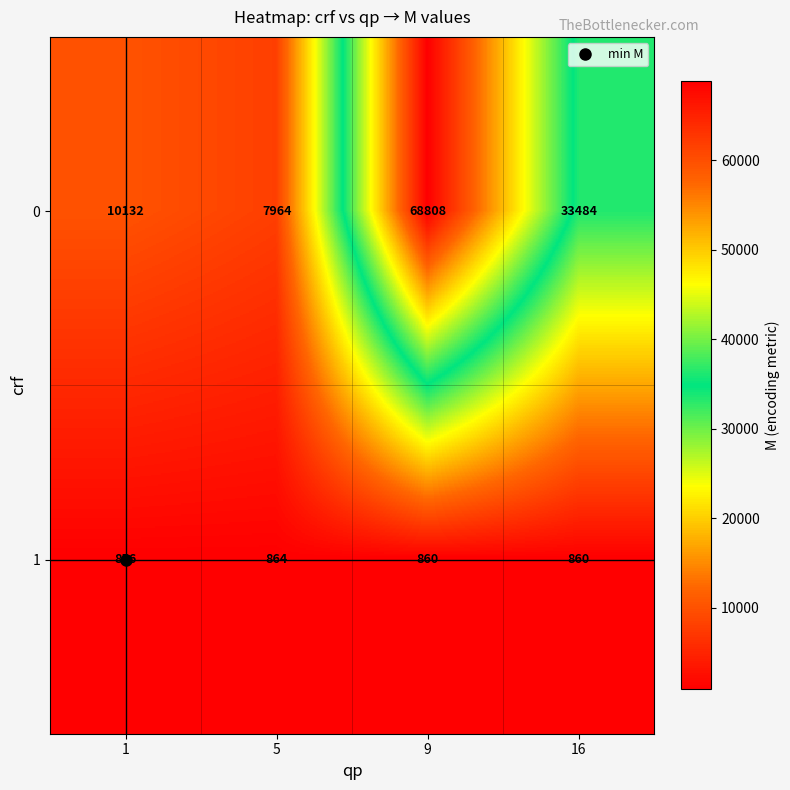

What is the smallest value displayed?

856